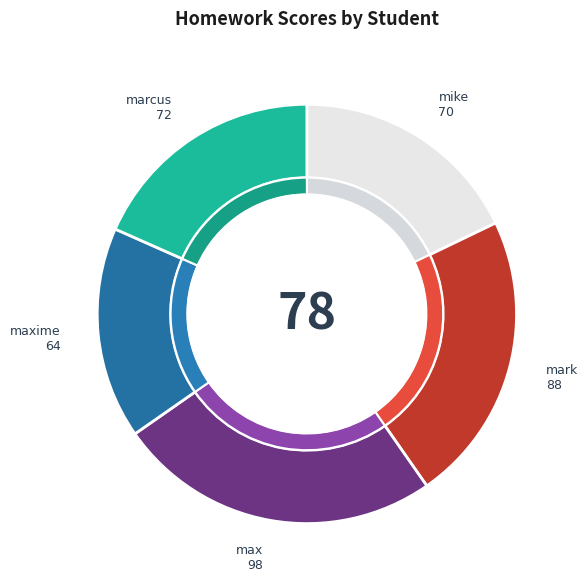

The mike slice represents 18% of the pie. True or false?

True